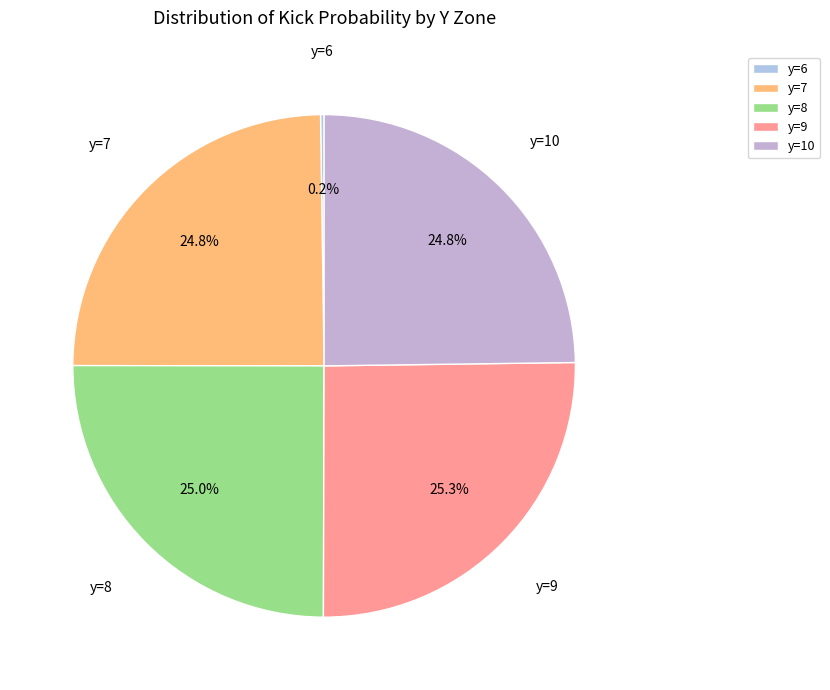

Does any single category account for the majority?

No